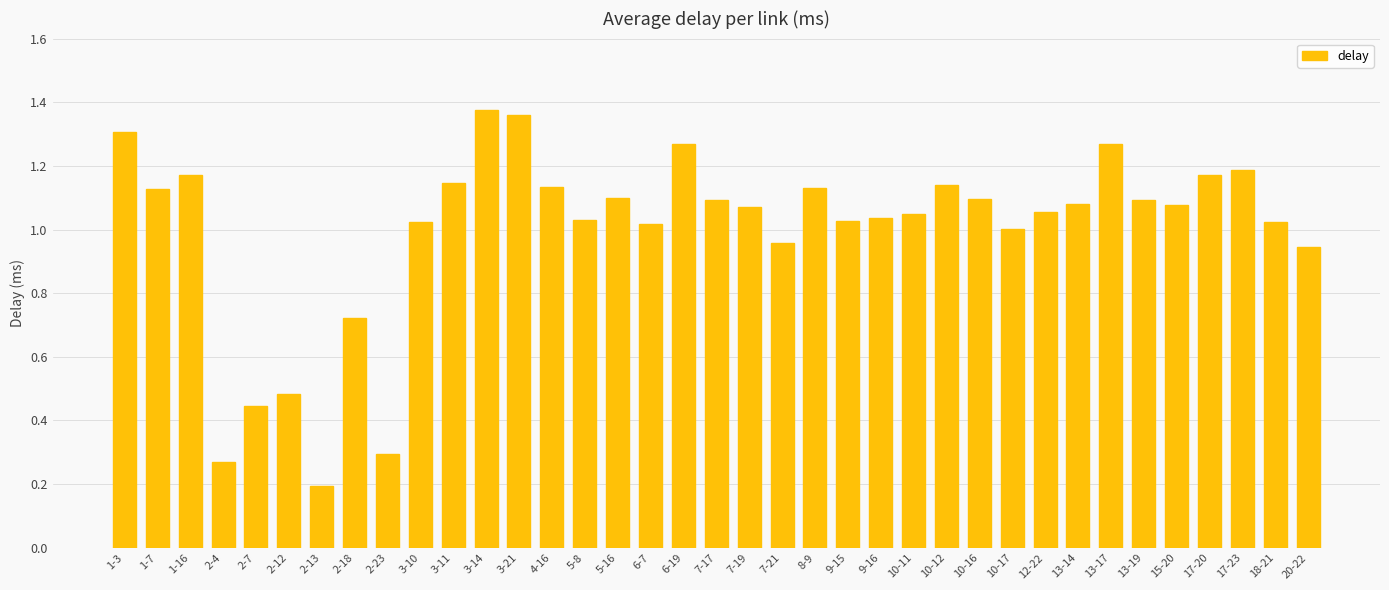

Where is the data nearest to the value 0?

2-13